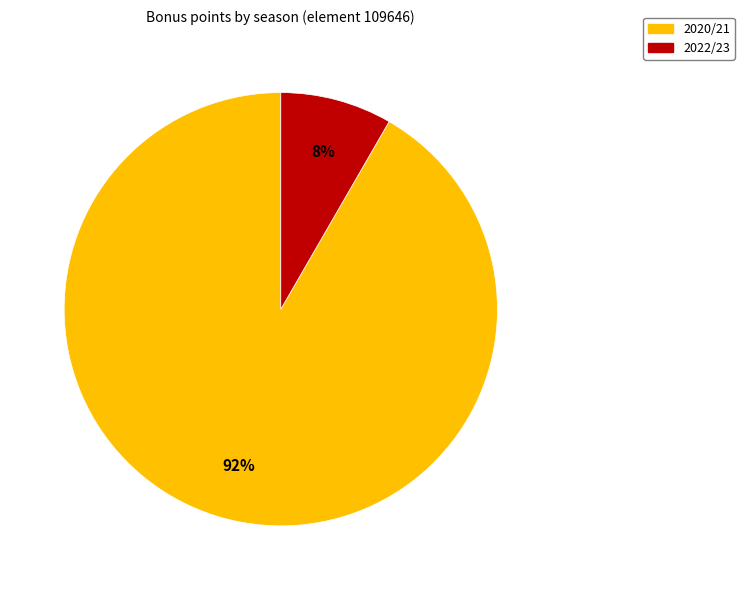

To the nearest percent, what is the average slice percentage?

50%